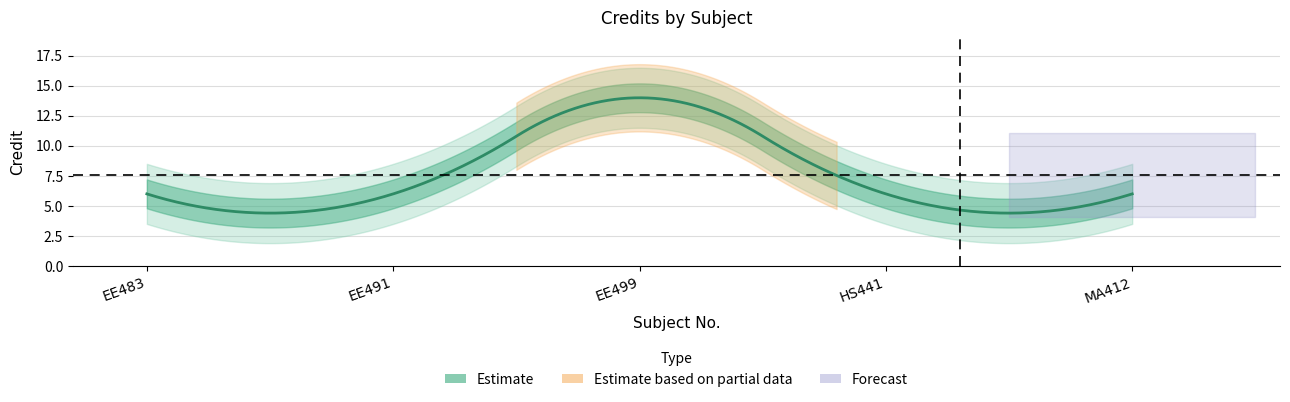

What is the maximum value shown in the chart?

14